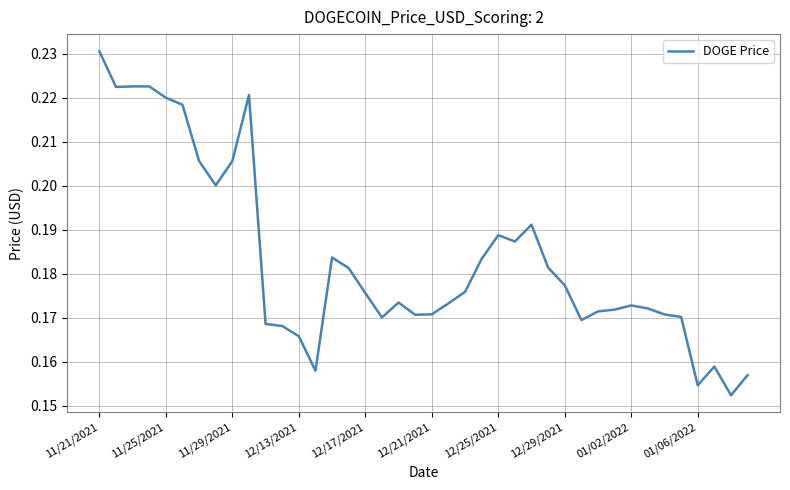

Is this an area chart (filled region under the line)?

No